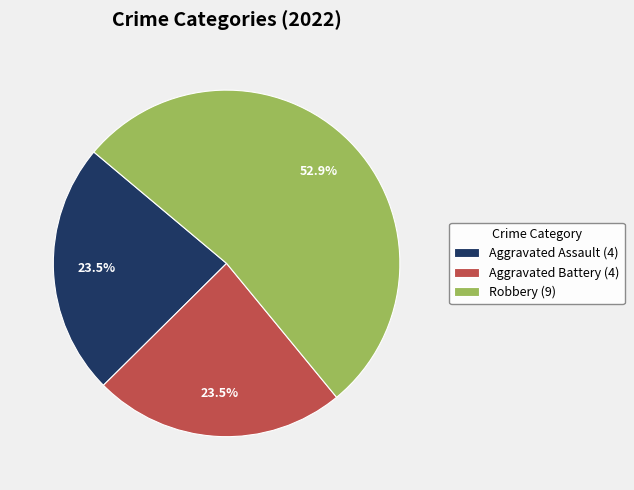

Which category has the biggest portion of the pie?

Robbery (9)